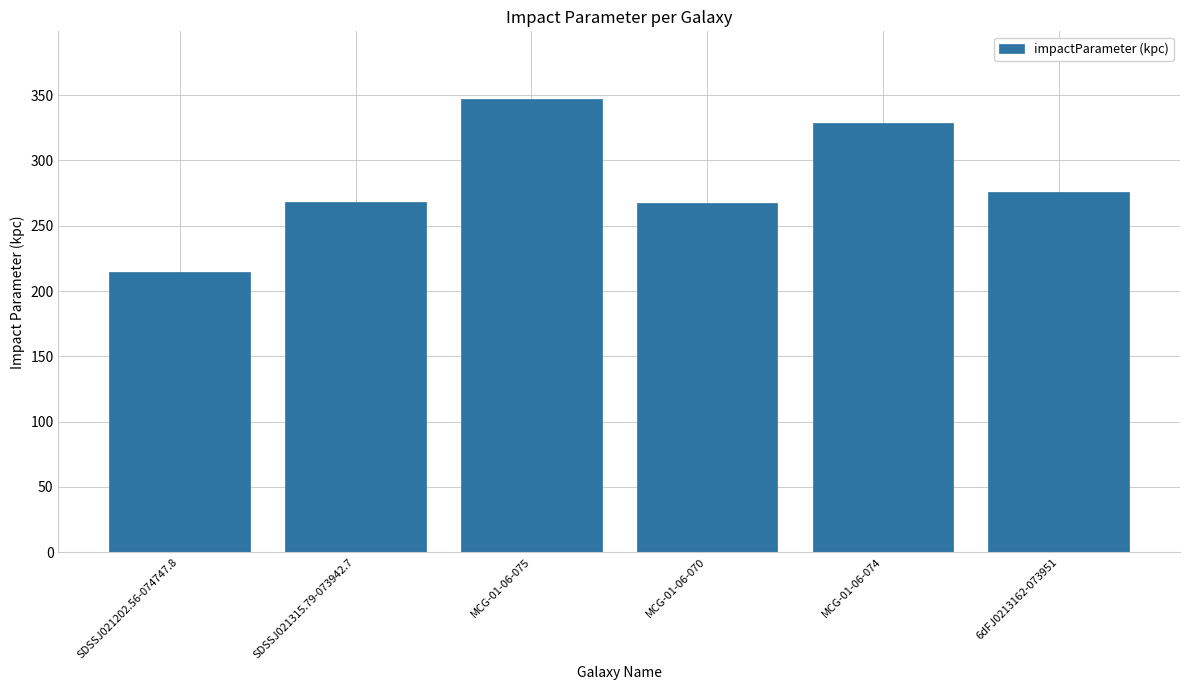

Which has a higher value, MCG-01-06-074 or SDSSJ021202.56-074747.8?

MCG-01-06-074